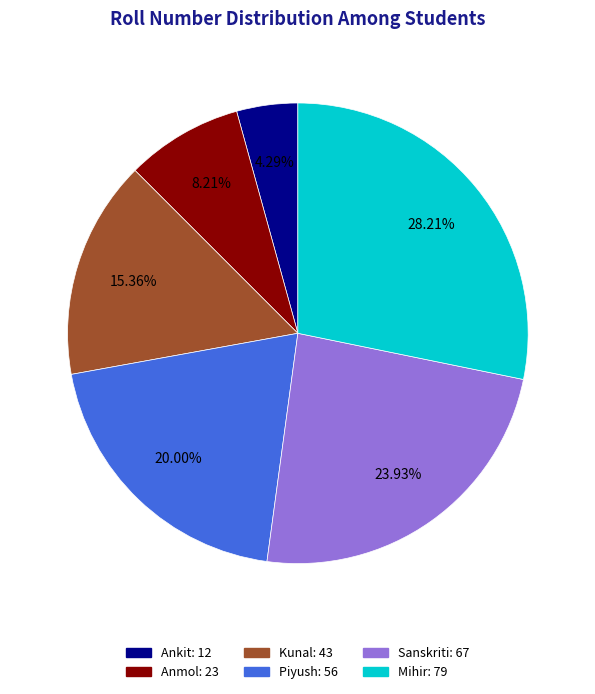

True or false: Anmol accounts for 20% of the total.

False